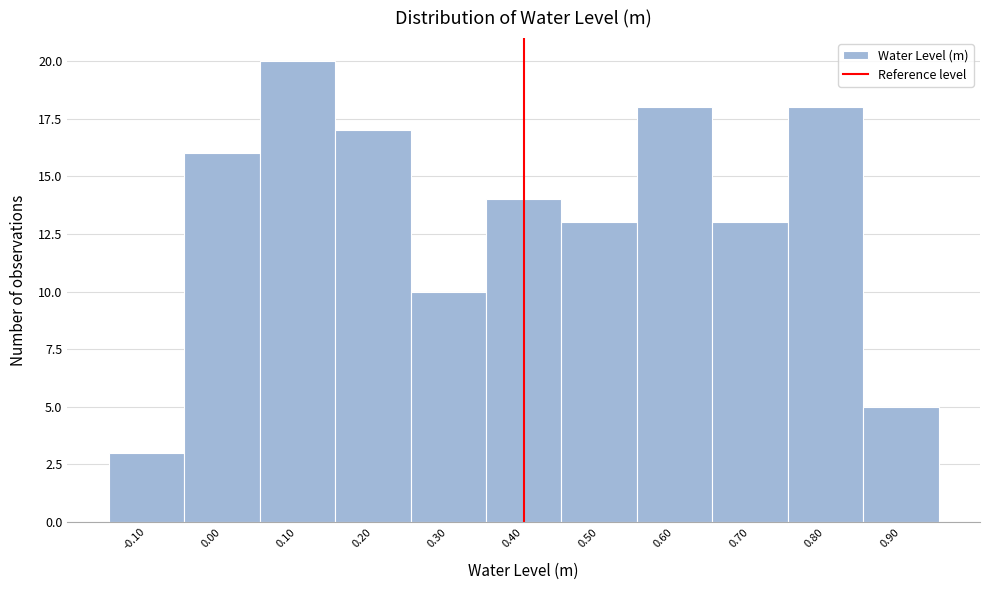

Reading left to right, extract all data points from this chart.

3	16	20	17	10	14	13	18	13	18	5